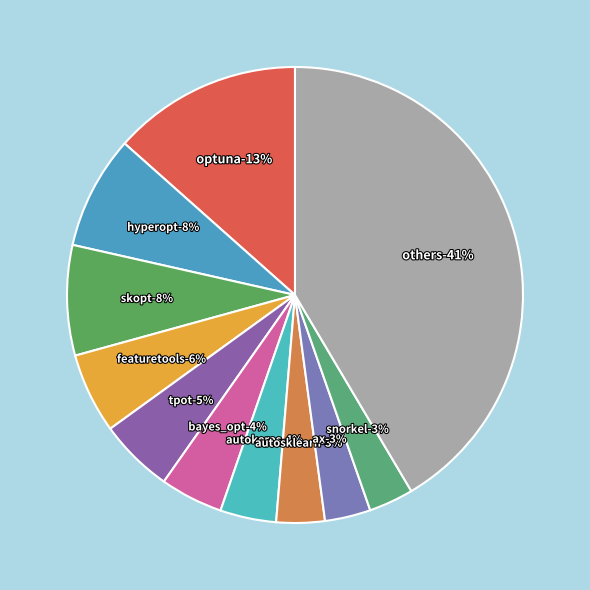

Between optuna and bayes_opt, which is larger?

optuna